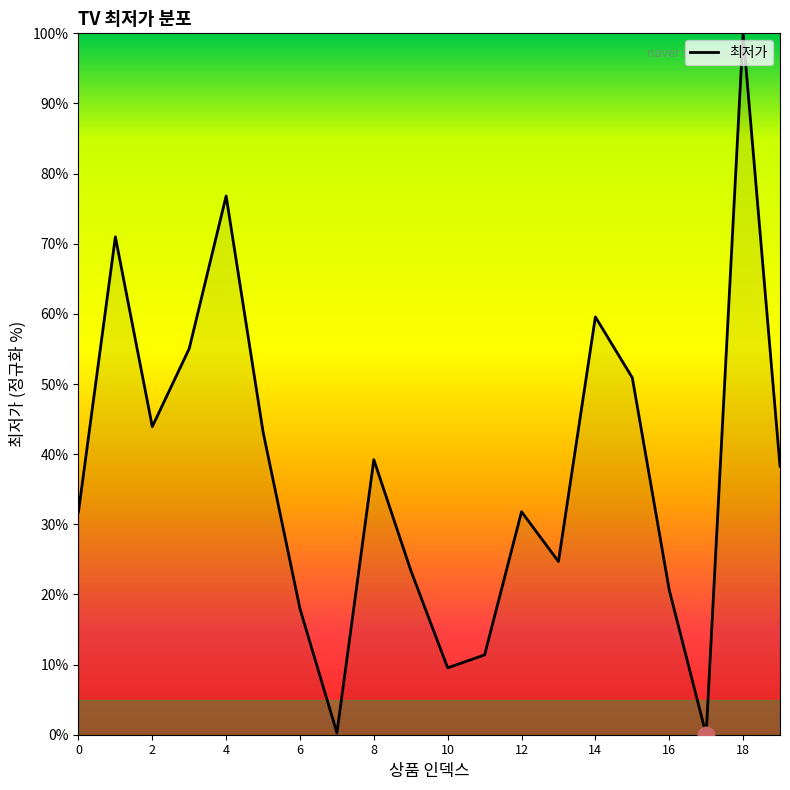

What is the greatest value displayed?

100.0